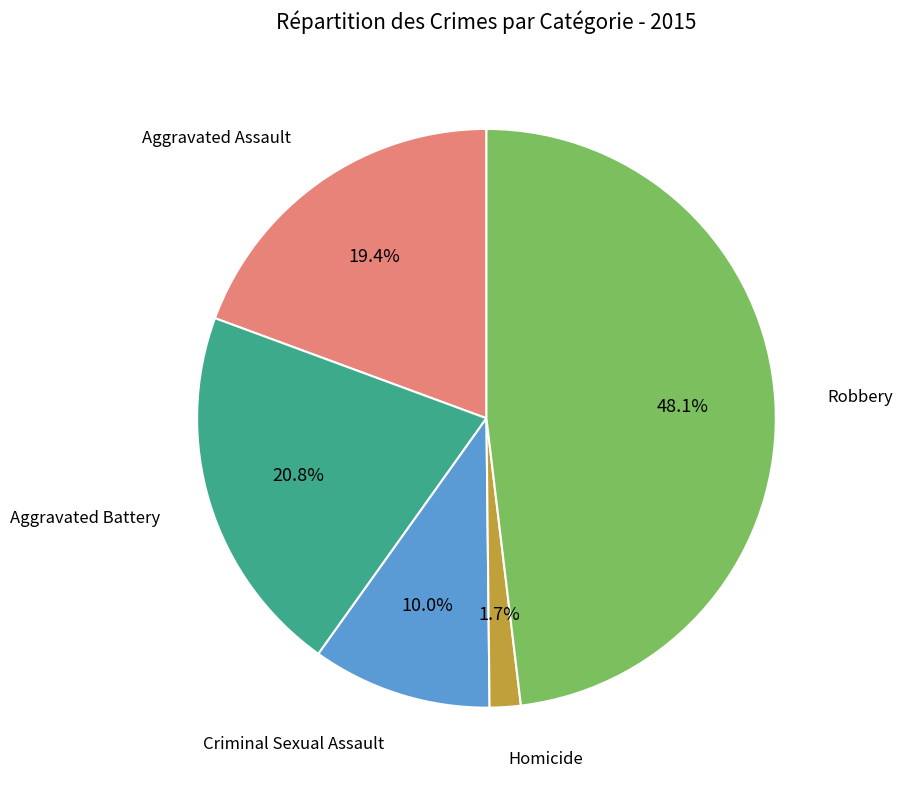

True or false: Robbery accounts for 48% of the total.

True